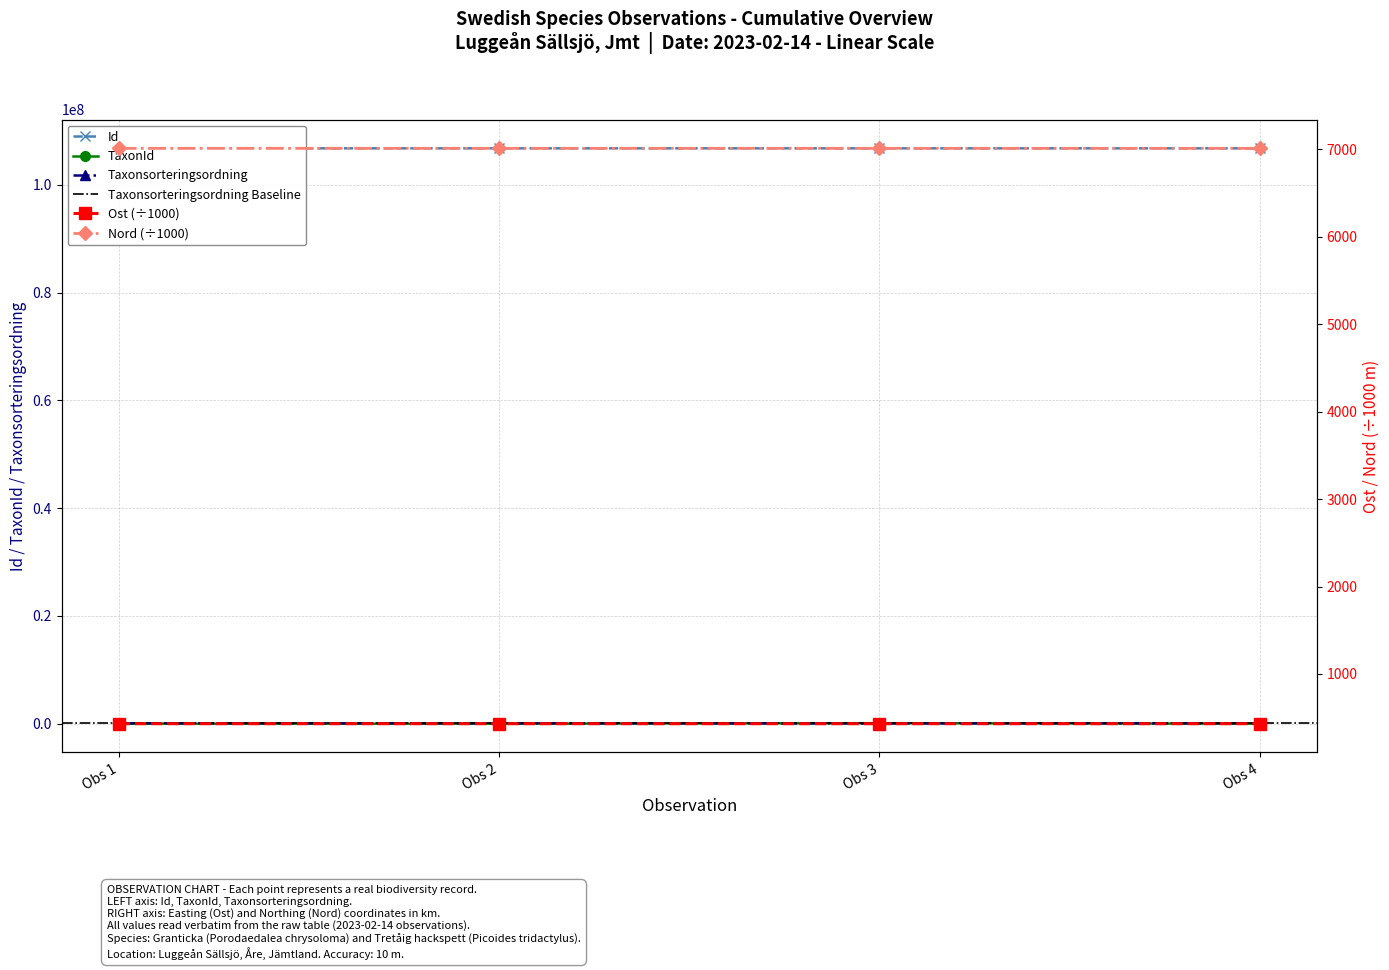

True or false: Taxonsorteringsordning has more than 2 points higher than both neighbors.

False